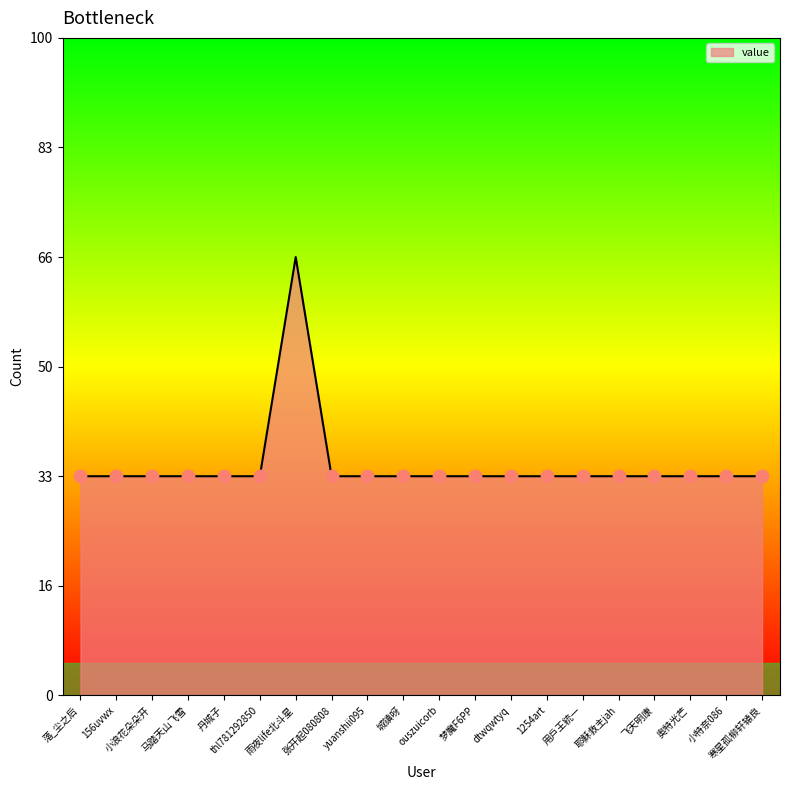

What is the ratio of the value at 丹城子 to the value at 飞天明康?

1.0